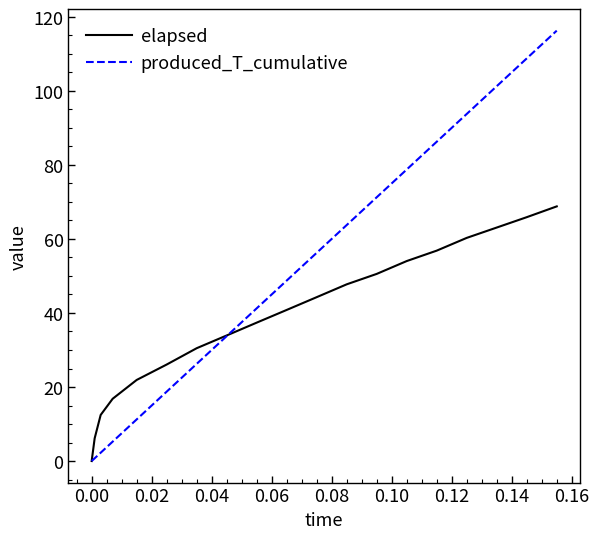

What are all the series names shown in the legend?

elapsed, produced_T_cumulative